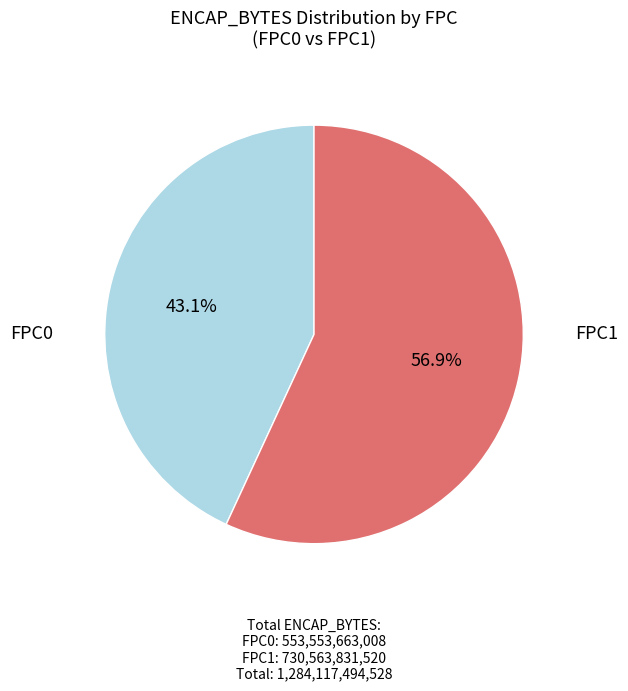

Is there a majority slice in this chart?

Yes